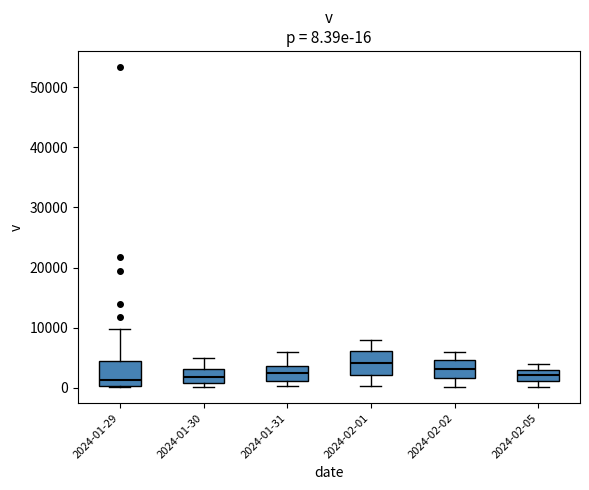

Which box has the highest median line?

2024-02-01